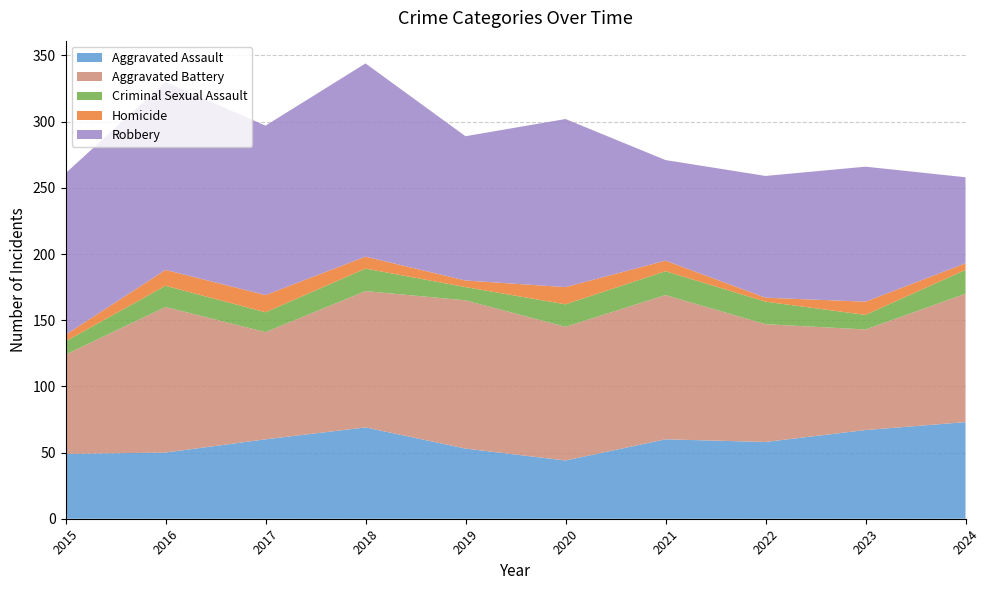

Reading right to left, extract all data points from this chart.

Aggravated Assault: 73	67	58	60	44	53	69	60	50	49
Aggravated Battery: 97	76	89	109	101	112	103	81	110	75
Criminal Sexual Assault: 18	11	17	18	17	10	17	15	16	10
Homicide: 5	10	3	8	13	5	9	13	12	5
Robbery: 65	102	92	76	127	109	146	128	142	122